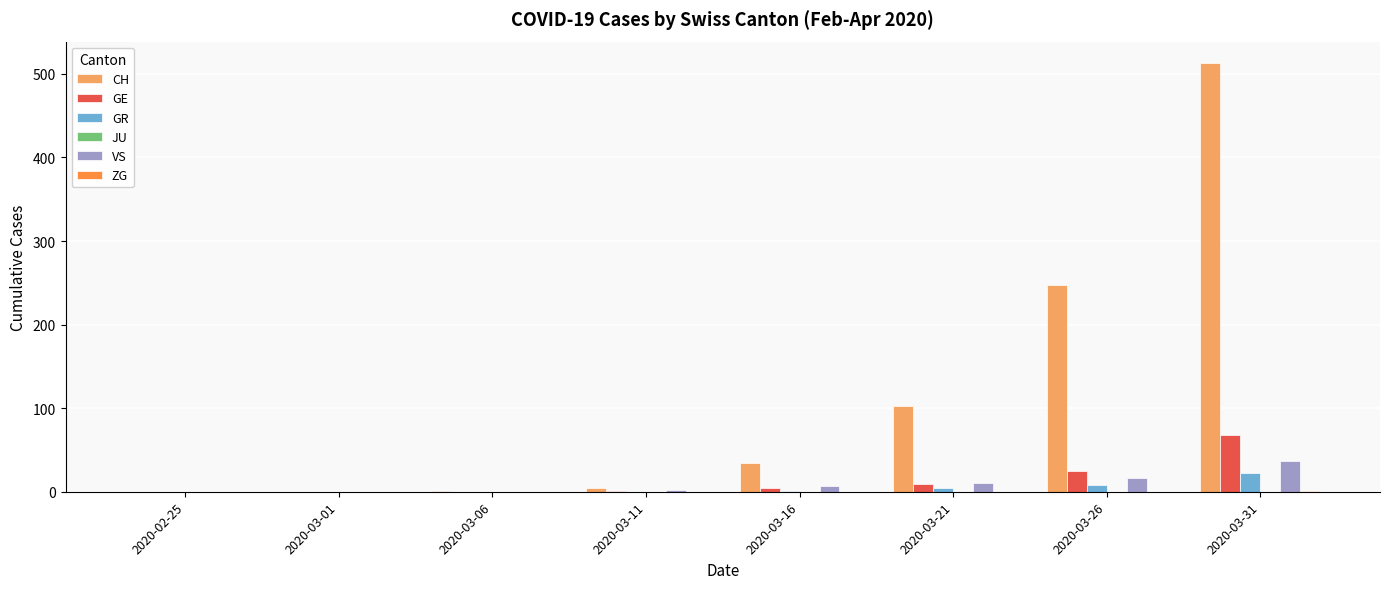

Which series has the largest range (max minus min)?

CH